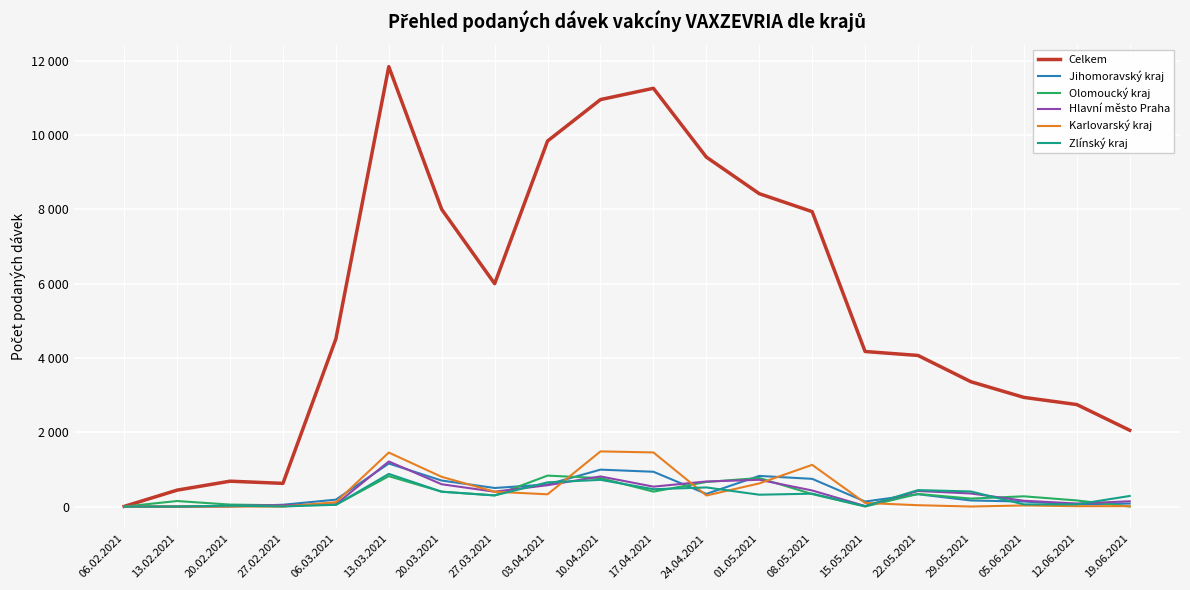

Reading right to left, transcribe all the data shown in this chart.

Celkem: 19.06.2021=2054	12.06.2021=2746	05.06.2021=2939	29.05.2021=3360	22.05.2021=4068	15.05.2021=4174	08.05.2021=7939	01.05.2021=8423	24.04.2021=9408	17.04.2021=11260	10.04.2021=10956	03.04.2021=9841	27.03.2021=6000	20.03.2021=8000	13.03.2021=11843	06.03.2021=4514	27.02.2021=624	20.02.2021=683	13.02.2021=442	06.02.2021=4
Jihomoravský kraj: 19.06.2021=81	12.06.2021=60	05.06.2021=135	29.05.2021=164	22.05.2021=332	15.05.2021=135	08.05.2021=746	01.05.2021=825	24.04.2021=341	17.04.2021=937	10.04.2021=994	03.04.2021=595	27.03.2021=500	20.03.2021=700	13.03.2021=1159	06.03.2021=186	27.02.2021=49	20.02.2021=0	13.02.2021=0	06.02.2021=0
Olomoucký kraj: 19.06.2021=1	12.06.2021=165	05.06.2021=276	29.05.2021=215	22.05.2021=340	15.05.2021=1	08.05.2021=336	01.05.2021=769	24.04.2021=662	17.04.2021=402	10.04.2021=766	03.04.2021=833	27.03.2021=300	20.03.2021=400	13.03.2021=818	06.03.2021=47	27.02.2021=34	20.02.2021=53	13.02.2021=149	06.02.2021=0
Hlavní město Praha: 19.06.2021=142	12.06.2021=82	05.06.2021=157	29.05.2021=352	22.05.2021=419	15.05.2021=15	08.05.2021=433	01.05.2021=721	24.04.2021=675	17.04.2021=536	10.04.2021=811	03.04.2021=575	27.03.2021=400	20.03.2021=600	13.03.2021=1214	06.03.2021=59	27.02.2021=37	20.02.2021=16	13.02.2021=0	06.02.2021=1
Karlovarský kraj: 19.06.2021=11	12.06.2021=10	05.06.2021=30	29.05.2021=1	22.05.2021=36	15.05.2021=98	08.05.2021=1123	01.05.2021=623	24.04.2021=298	17.04.2021=1457	10.04.2021=1485	03.04.2021=330	27.03.2021=400	20.03.2021=800	13.03.2021=1454	06.03.2021=116	27.02.2021=0	20.02.2021=0	13.02.2021=1	06.02.2021=0
Zlínský kraj: 19.06.2021=285	12.06.2021=59	05.06.2021=58	29.05.2021=406	22.05.2021=443	15.05.2021=10	08.05.2021=347	01.05.2021=319	24.04.2021=515	17.04.2021=467	10.04.2021=719	03.04.2021=652	27.03.2021=300	20.03.2021=400	13.03.2021=879	06.03.2021=47	27.02.2021=3	20.02.2021=24	13.02.2021=0	06.02.2021=0